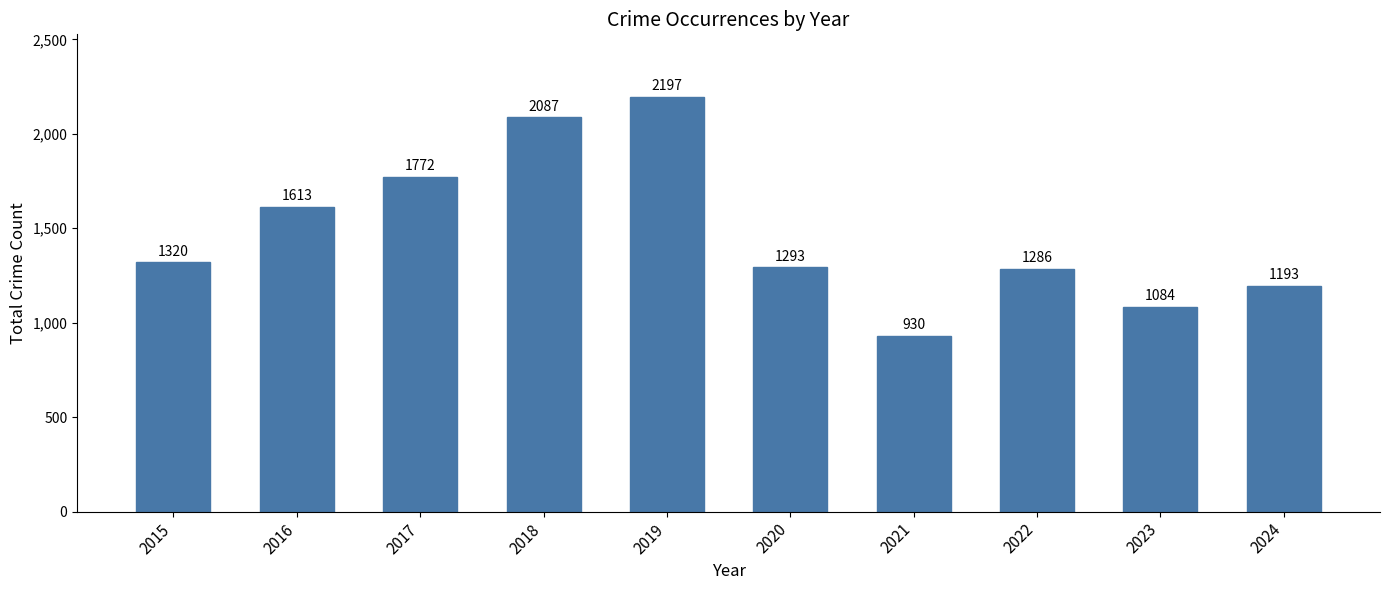

What is the approximate value at 2016, to the nearest 100?

1600